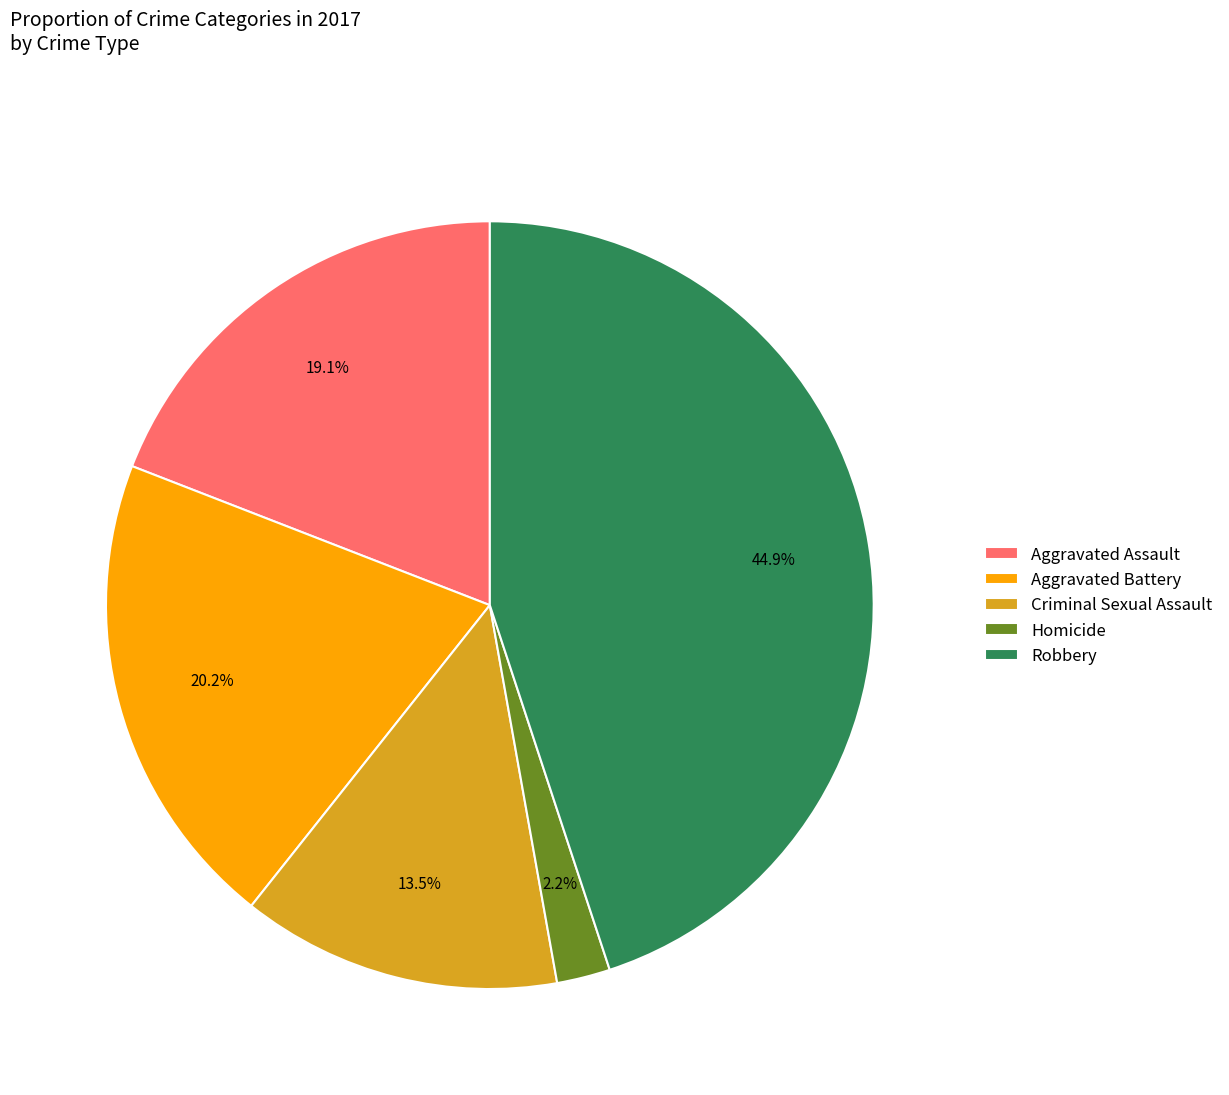

To the nearest percent, what percentage of the pie is Homicide?

2%